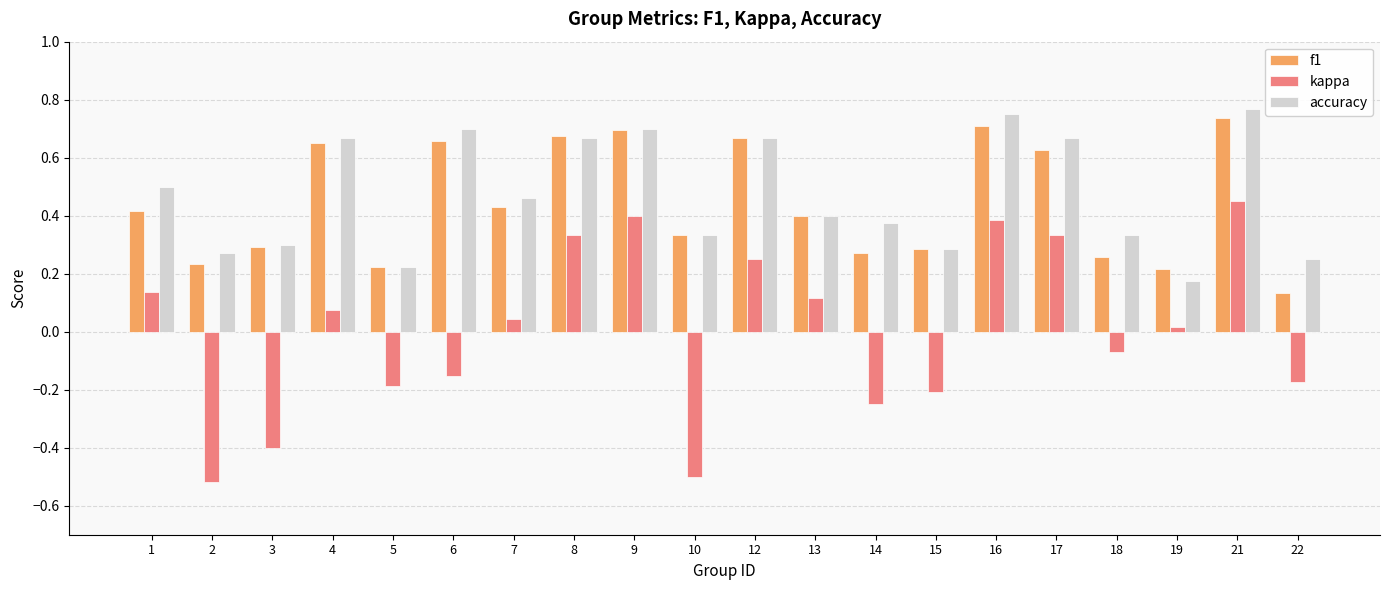

At which category does the chart reach its peak across all series?

21